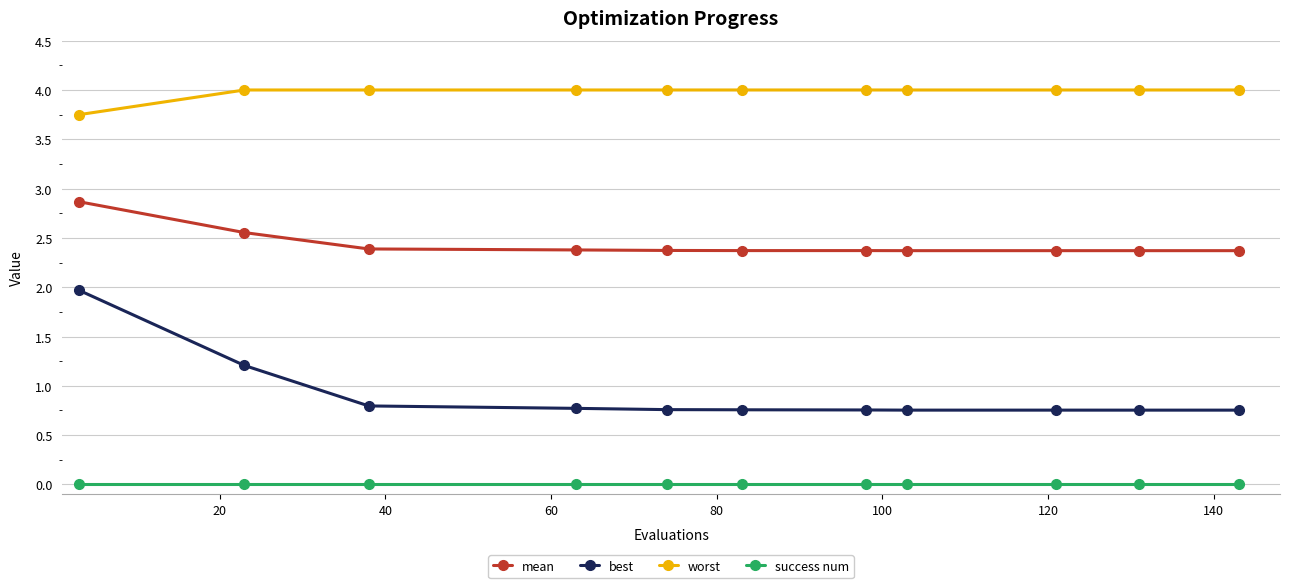

Rank the series by their average value, from lowest to highest.

success num, best, mean, worst